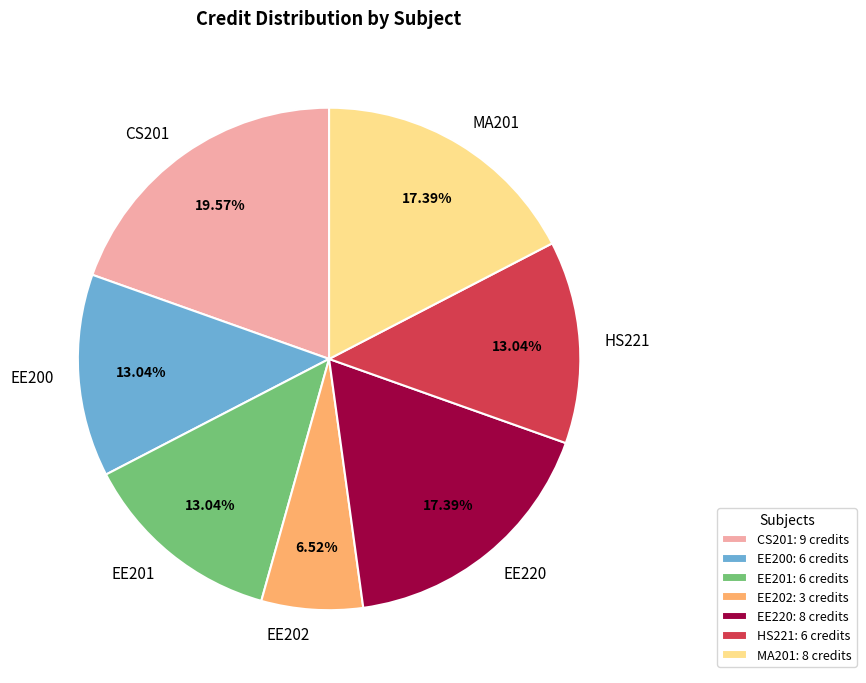

Which category has the biggest portion of the pie?

CS201